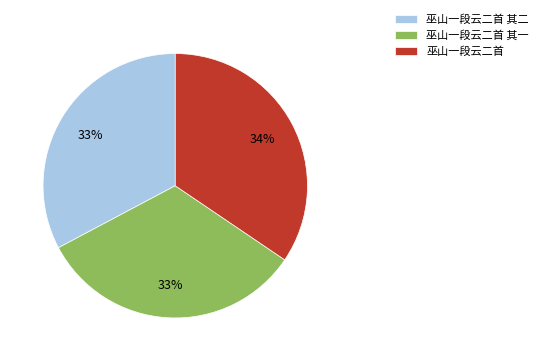

Is it true that 巫山一段云二首 其二 is 33% of the pie?

True